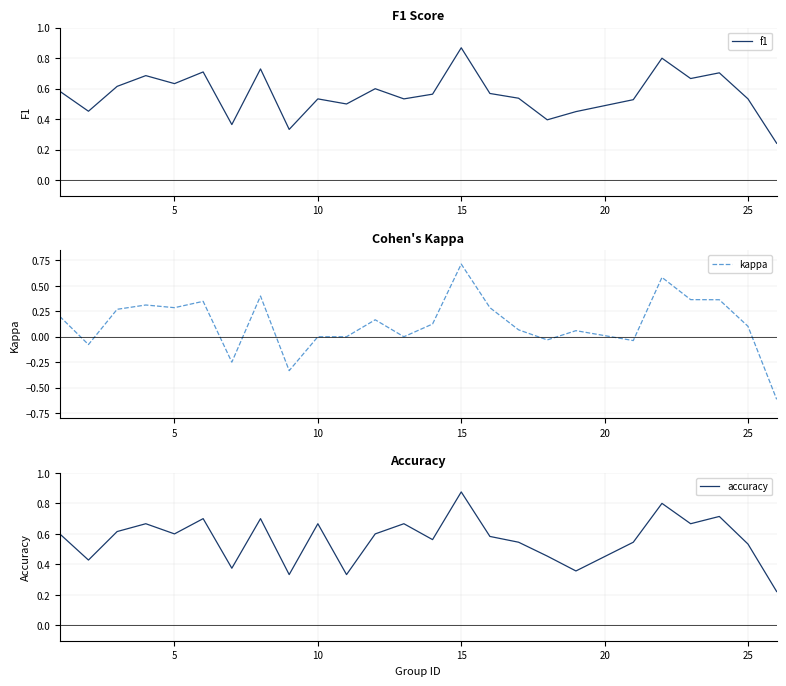

The value of accuracy at 5 is 0.9. True or false?

False